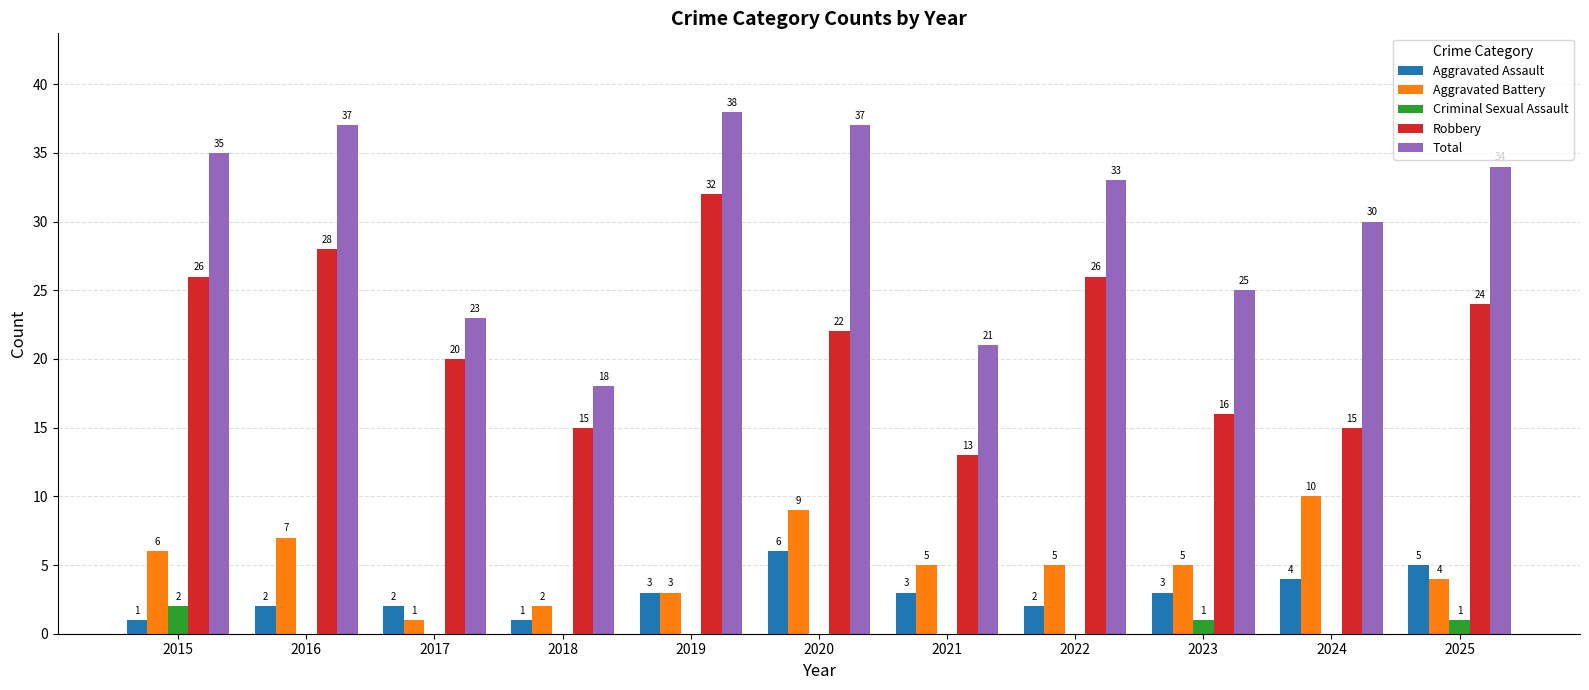

What is the sum of all Aggravated Battery values?

57